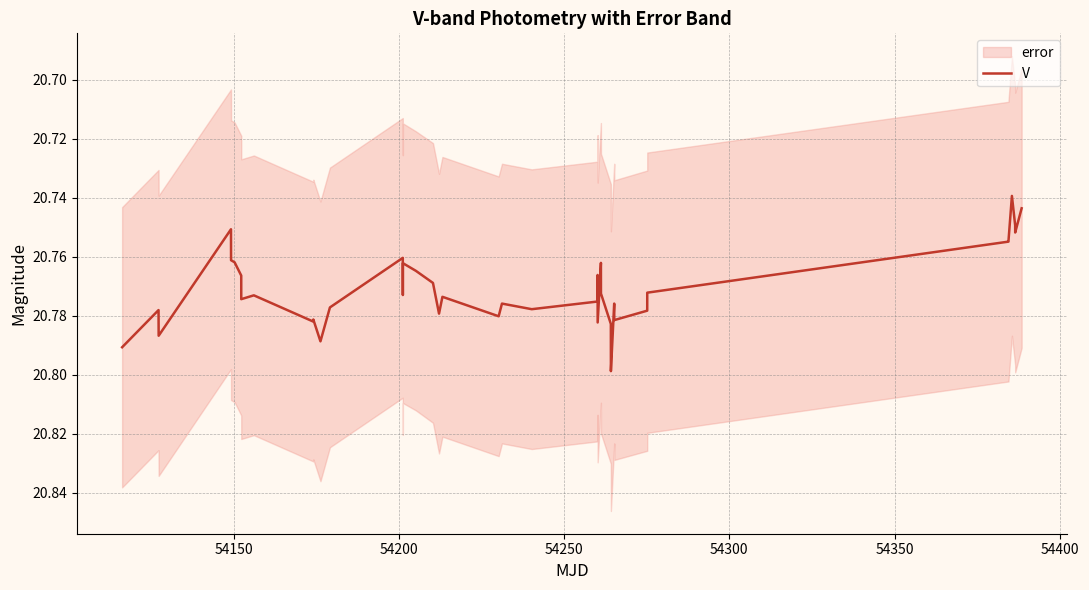

How many categories are shown in the chart?

40